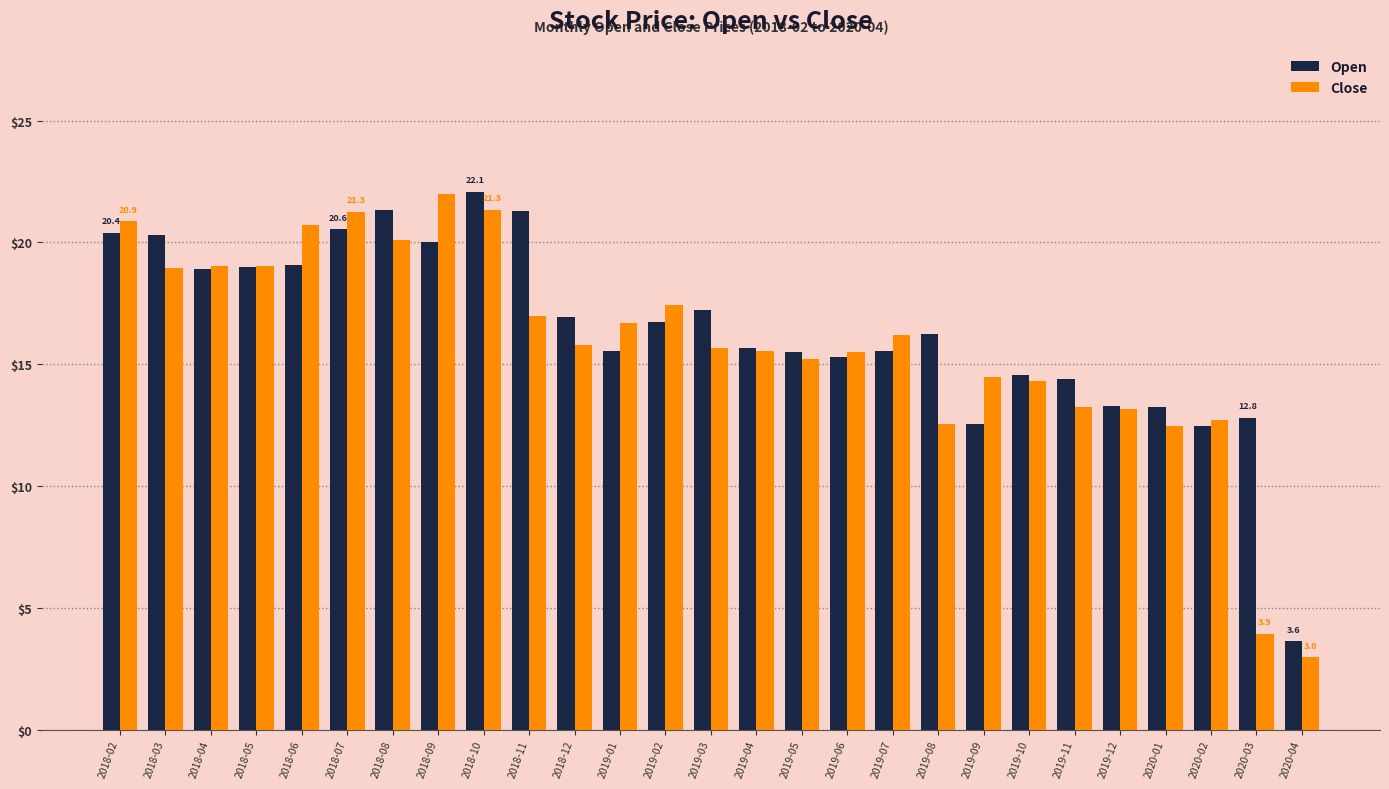

What is the lowest value of the Open series?

3.6